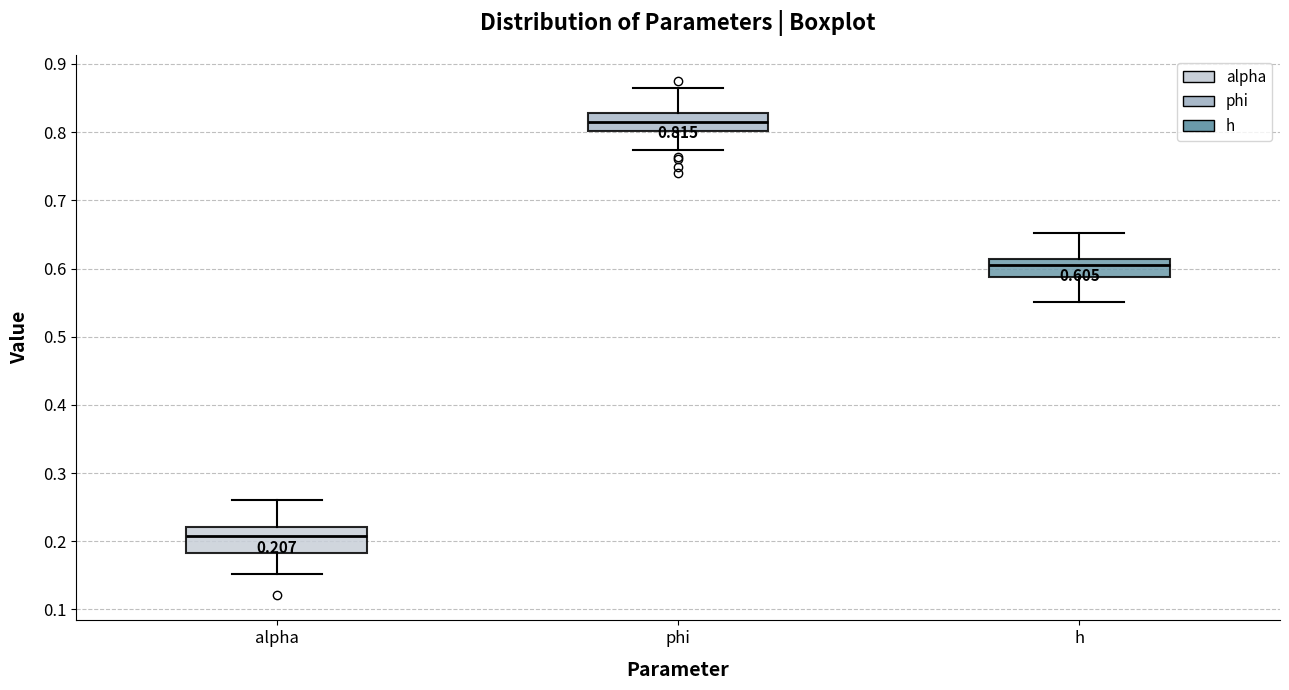

Comparing the boxes themselves (not the whiskers), which one is the tallest?

alpha